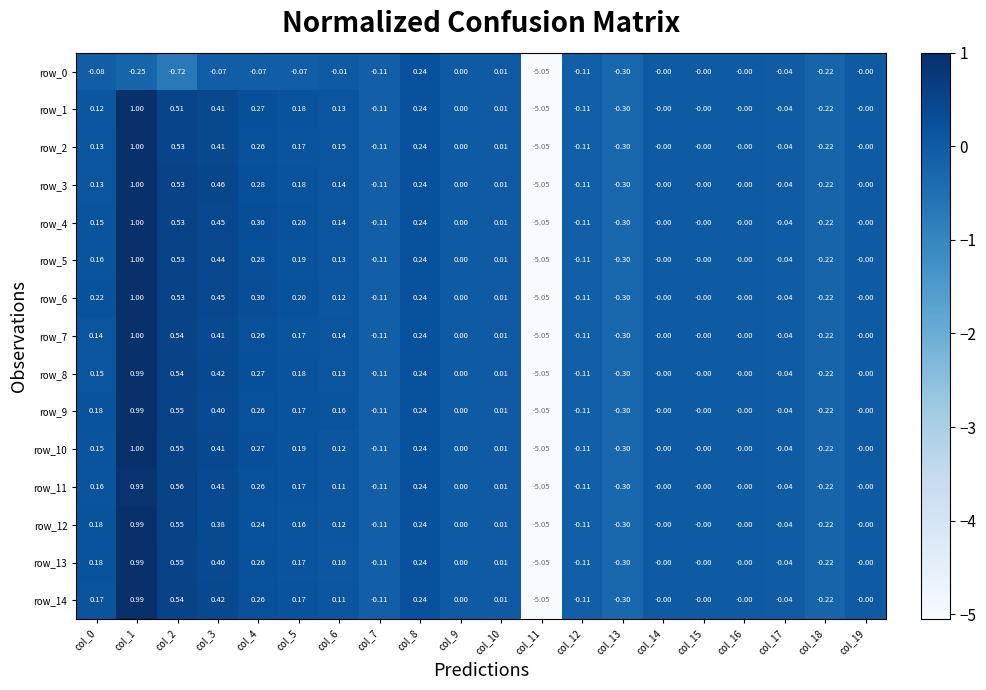

Count the number of data series in this chart.

15